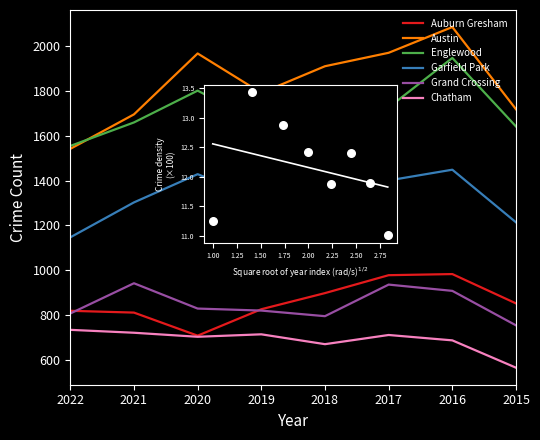

What are all the series names shown in the legend?

Auburn Gresham, Austin, Englewood, Garfield Park, Grand Crossing, Chatham